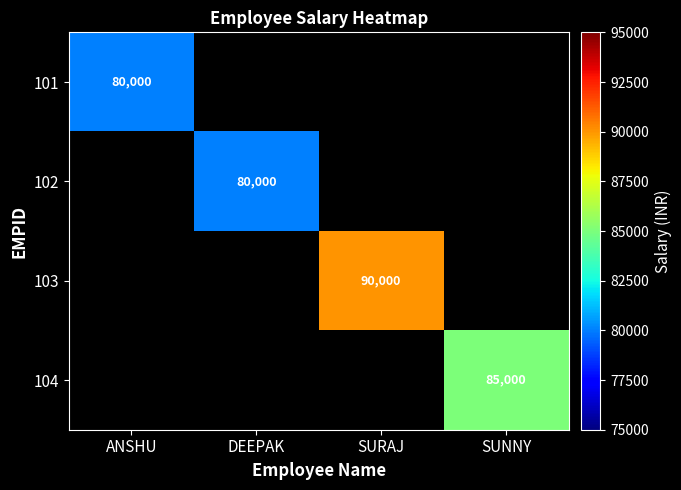

At how many categories does at least one series exceed 73572?

4